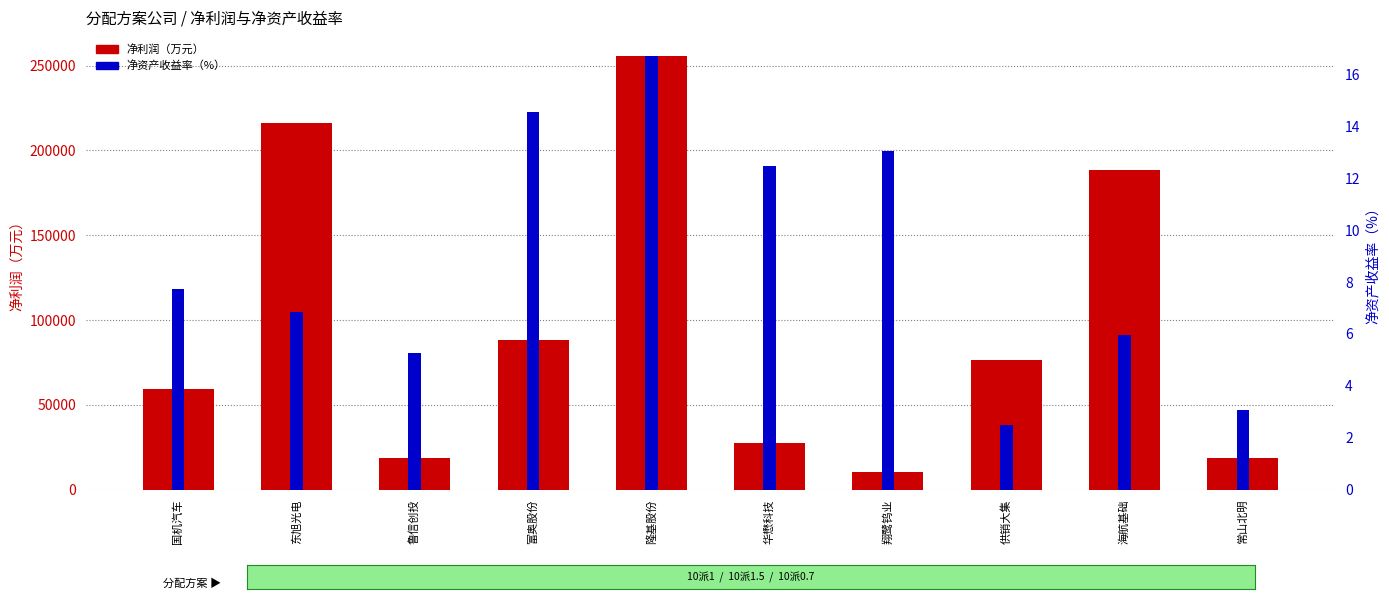

What is the average value of the 净资产收益率（%） series?

8.8